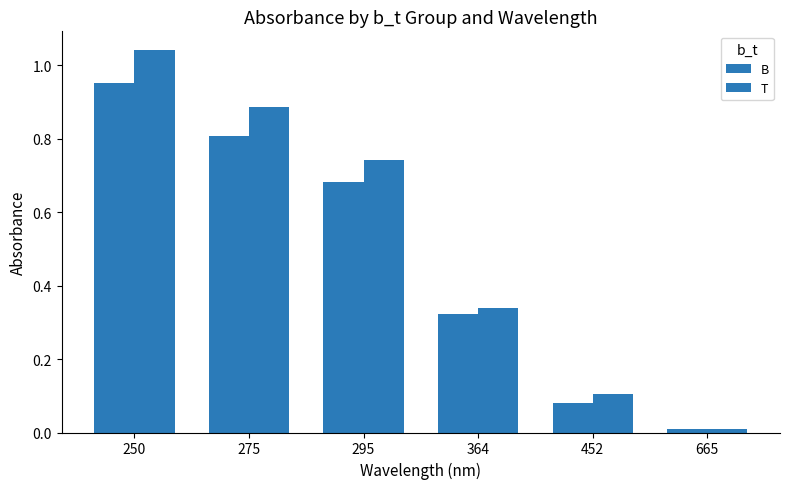

How many bars are there in total?

12